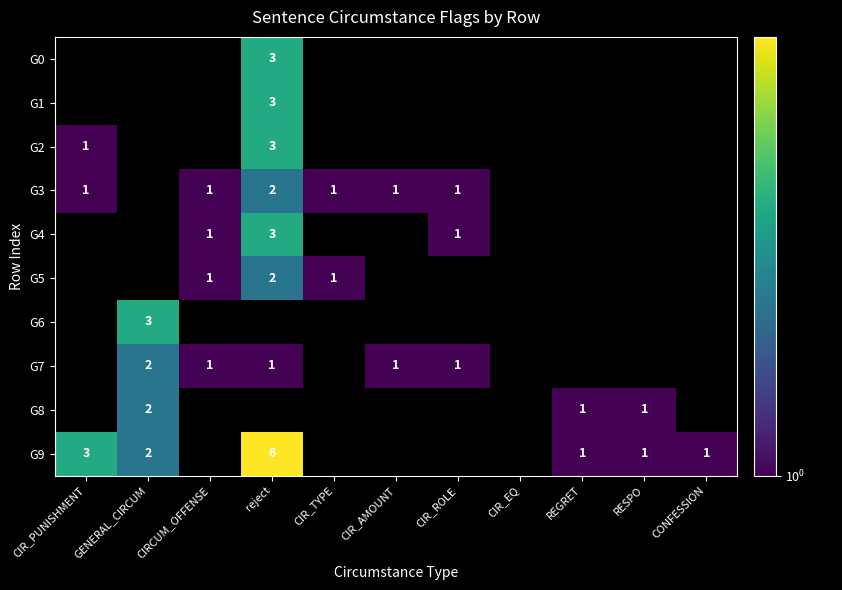

Is it true that G5 equals 1 at GENERAL_CIRCUM?

False